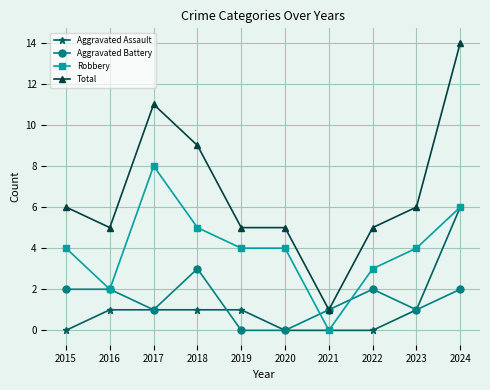

True or false: Robbery and Aggravated Battery cross at least once.

True